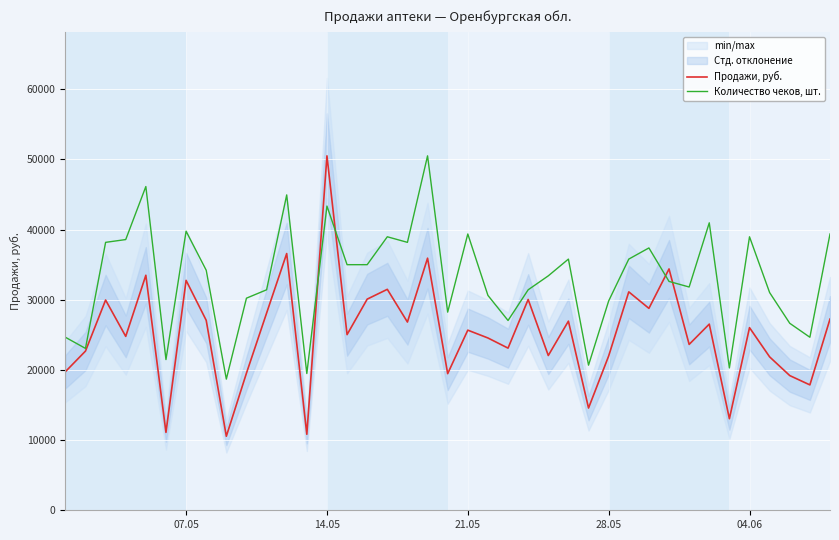

Reading left to right, list all the values displayed in this chart.

Продажи, руб.: 19748.5	22690.0	29965.5	24786.5	33499.0	11102.5	32769.0	27074.5	10549.5	19546.5	28098.5	36594.0	10835.5	50519.5	25037.0	30095.0	31493.0	26828.0	35932.3	19473.0	25673.4	24558.5	23111.5	30047.0	22059.2	26958.0	14572.5	21990.5	31131.0	28779.0	34399.0	23641.0	26533.5	13052.0	26030.0	21864.5	19199.0	17871.0	27250.9
Количество чеков, шт.: 24663.1	23071.9	38188.0	38585.8	46143.8	21480.7	39779.1	34210.1	18696.2	30232.1	31425.5	44950.4	19491.8	43359.3	35005.6	35005.6	38983.6	38188.0	50519.5	28243.2	39381.3	30629.9	27049.8	31425.5	33414.5	35801.2	20685.1	29834.4	35801.2	37392.4	32618.9	31823.3	40972.5	20287.4	38983.6	31027.7	26652.0	24663.1	39381.3